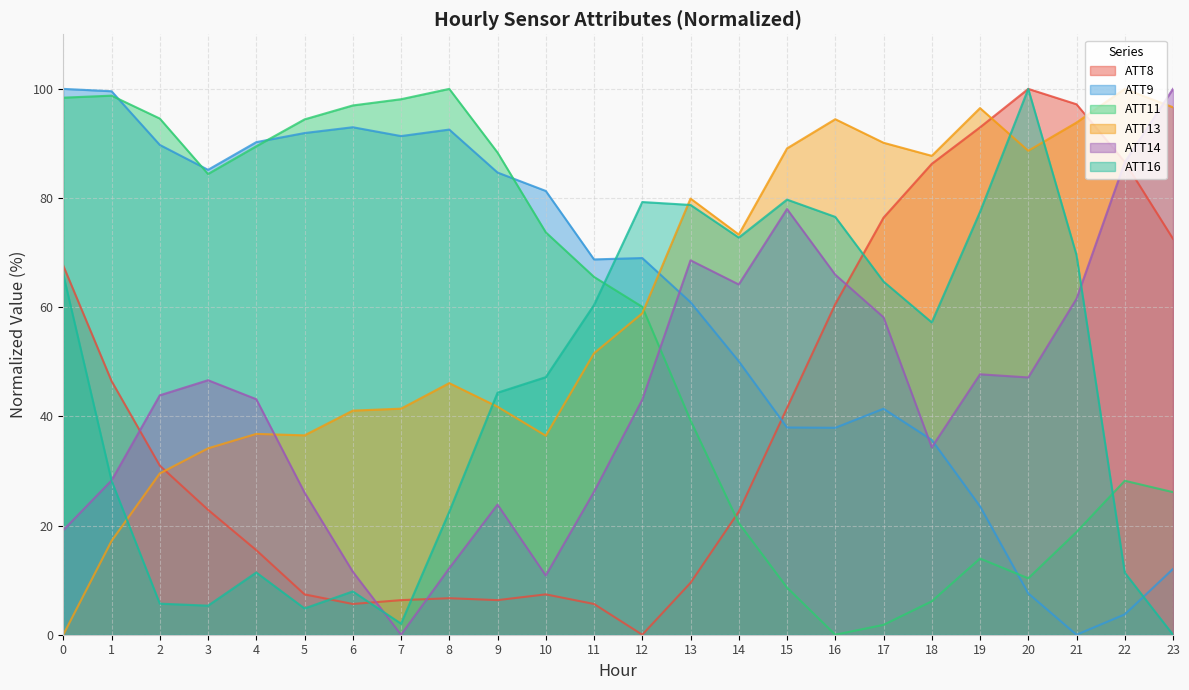

Rank the series at 14 from lowest to highest value.

ATT11, ATT8, ATT9, ATT14, ATT16, ATT13